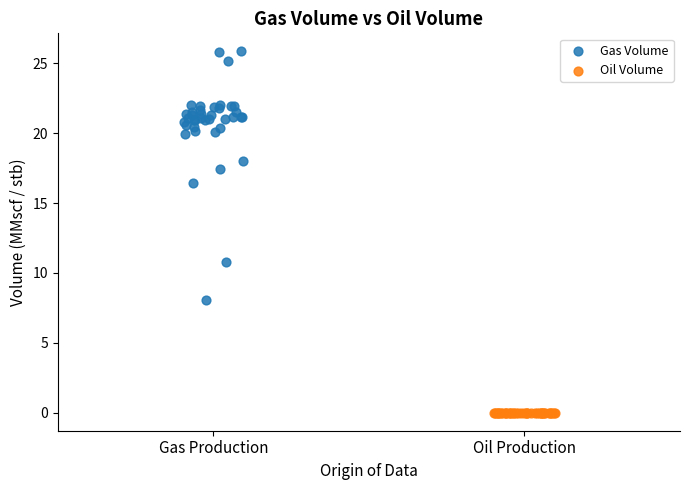

Which series reaches the minimum Y coordinate?

Oil Volume